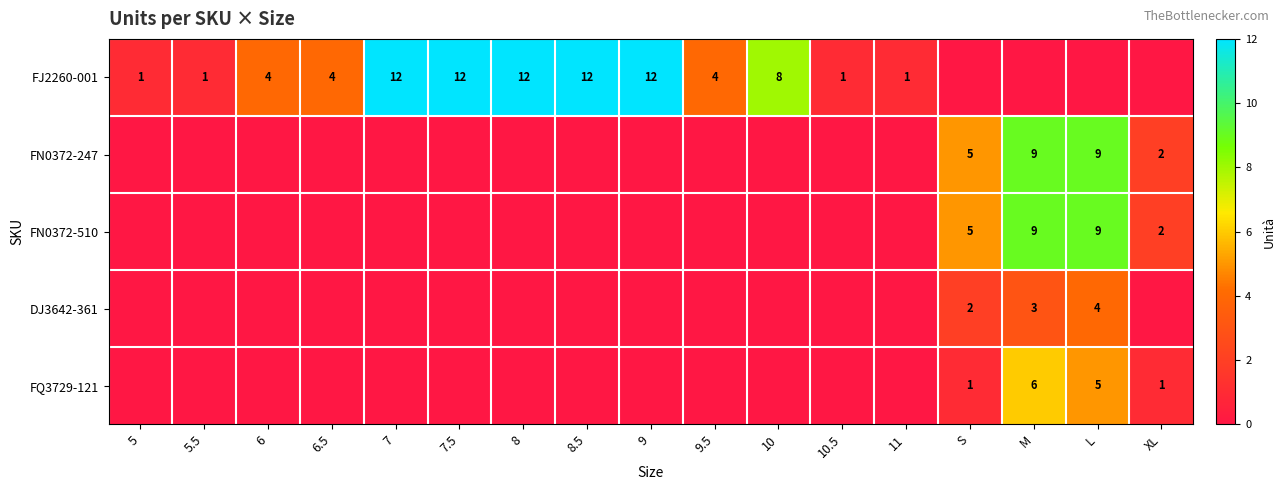

The FJ2260-001 series shows 0 at 10.5. True or false?

False